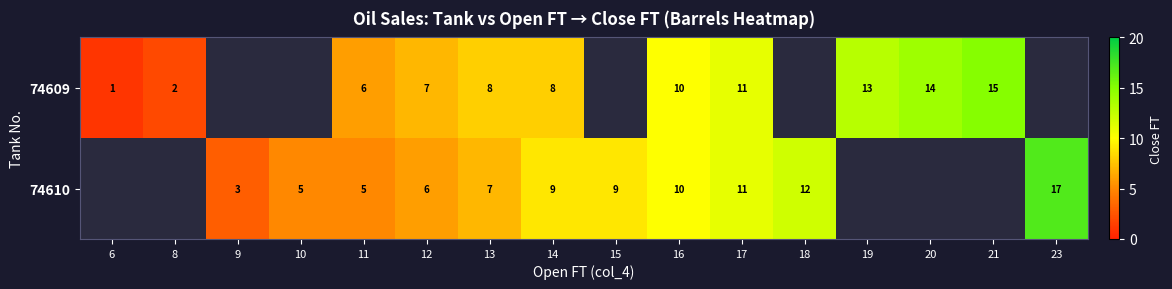

At 11, list the series in order from largest to smallest.

74609, 74610